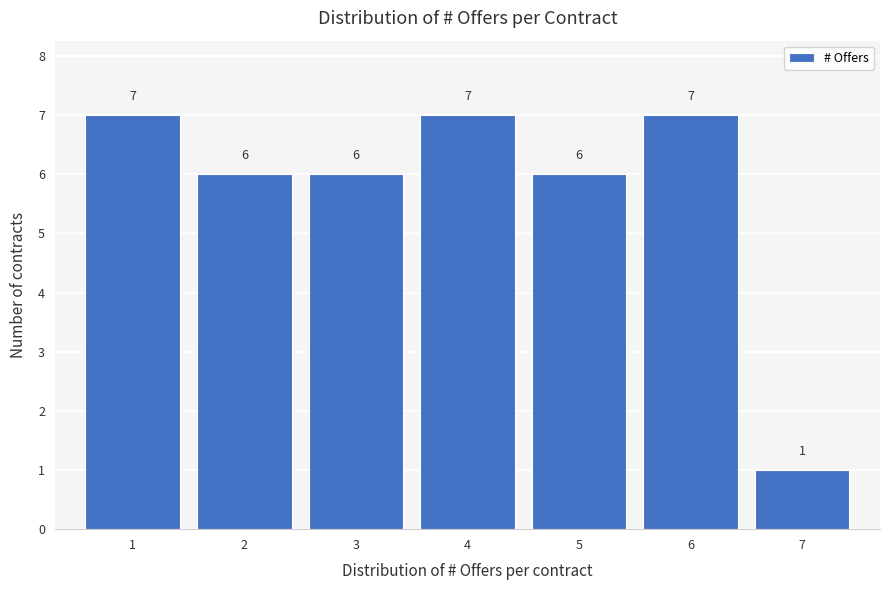

Reading left to right, transcribe this chart: for each bar, give the range it covers on the x-axis and its height.

0.5 to 1.5: 7
1.5 to 2.5: 6
2.5 to 3.5: 6
3.5 to 4.5: 7
4.5 to 5.5: 6
5.5 to 6.5: 7
6.5 to 7.5: 1